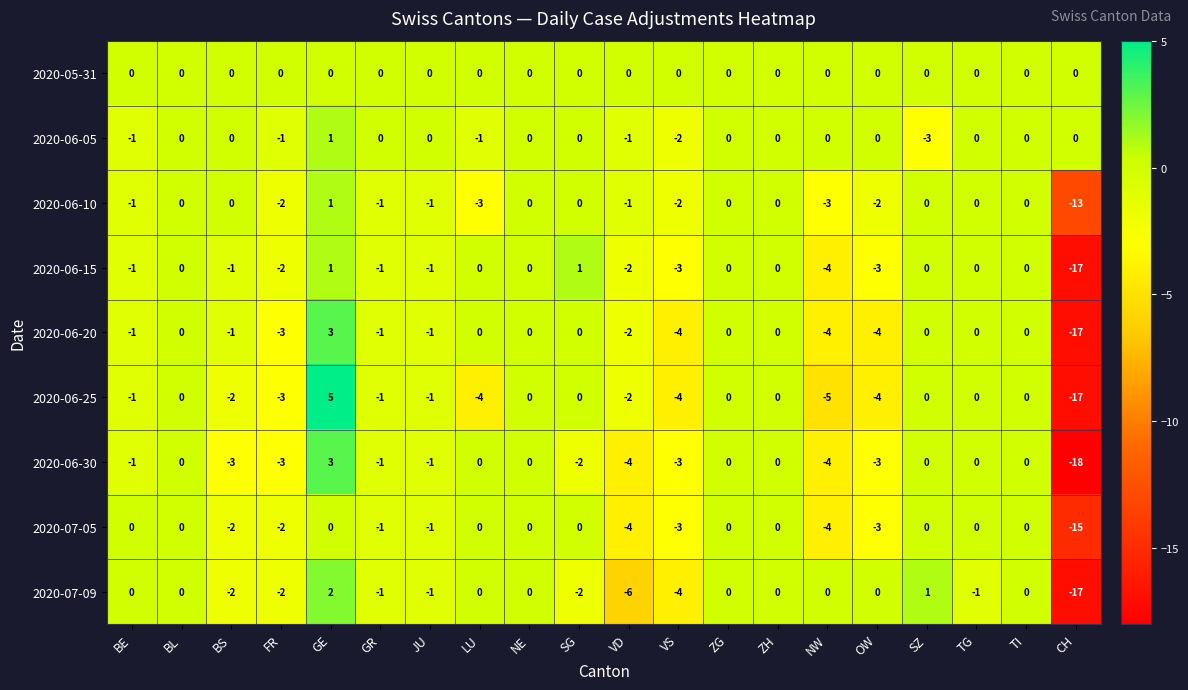

At which category is the sum across all series the highest?

GE